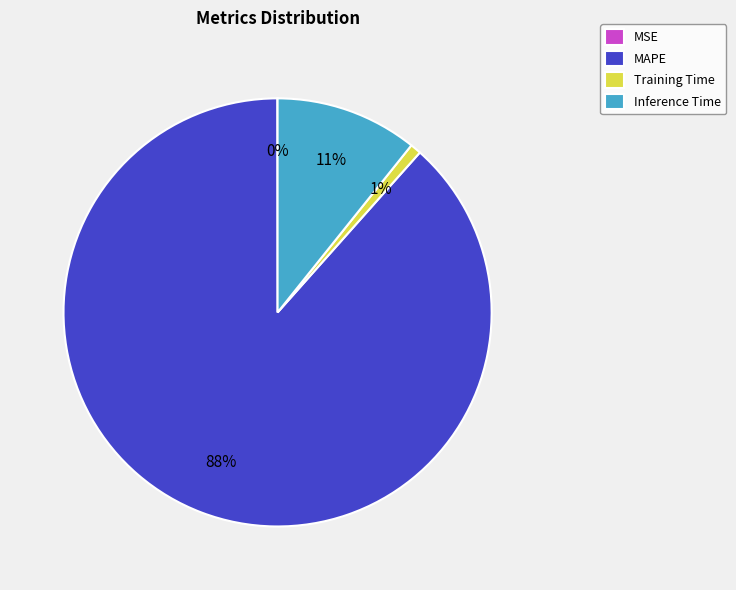

Which has a higher value, Inference Time or MAPE?

MAPE